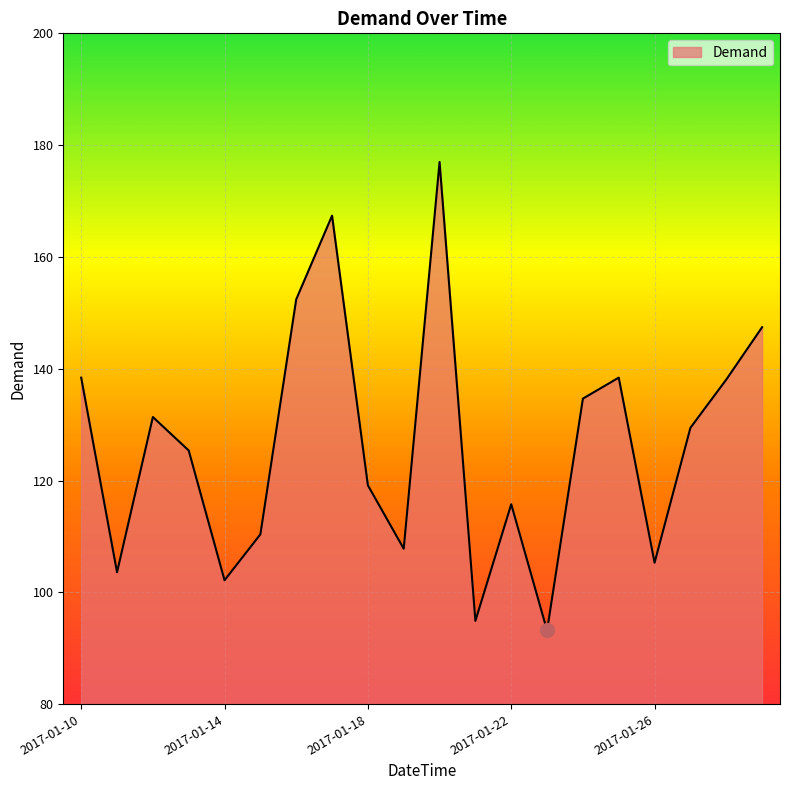

What is the maximum value shown in the chart?

177.0